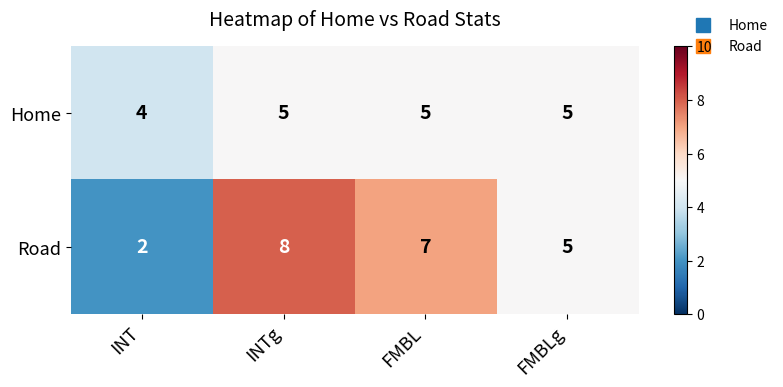

Which series has the largest total across all categories?

Road